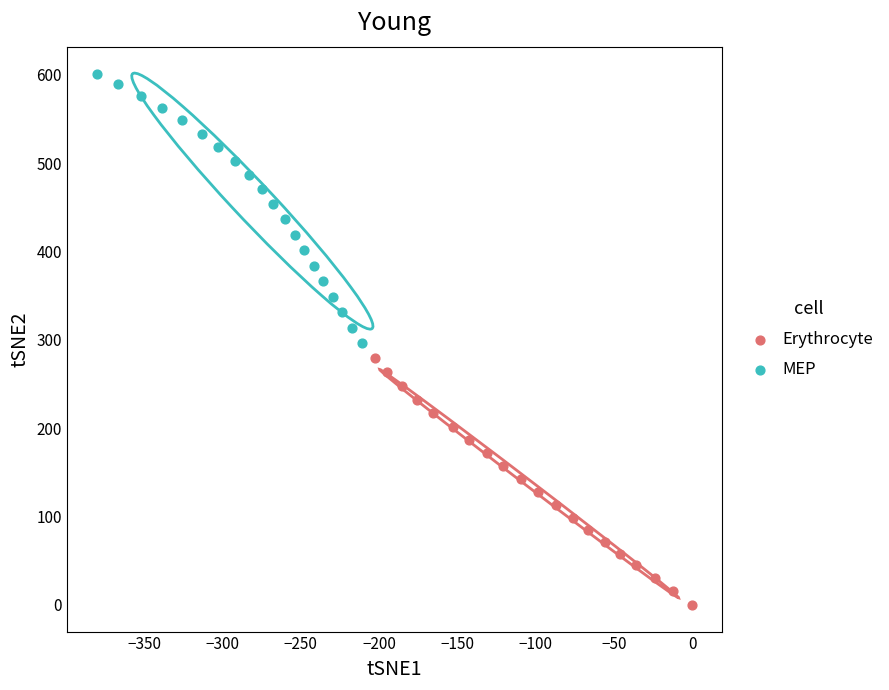

Which series reaches the maximum Y coordinate?

MEP